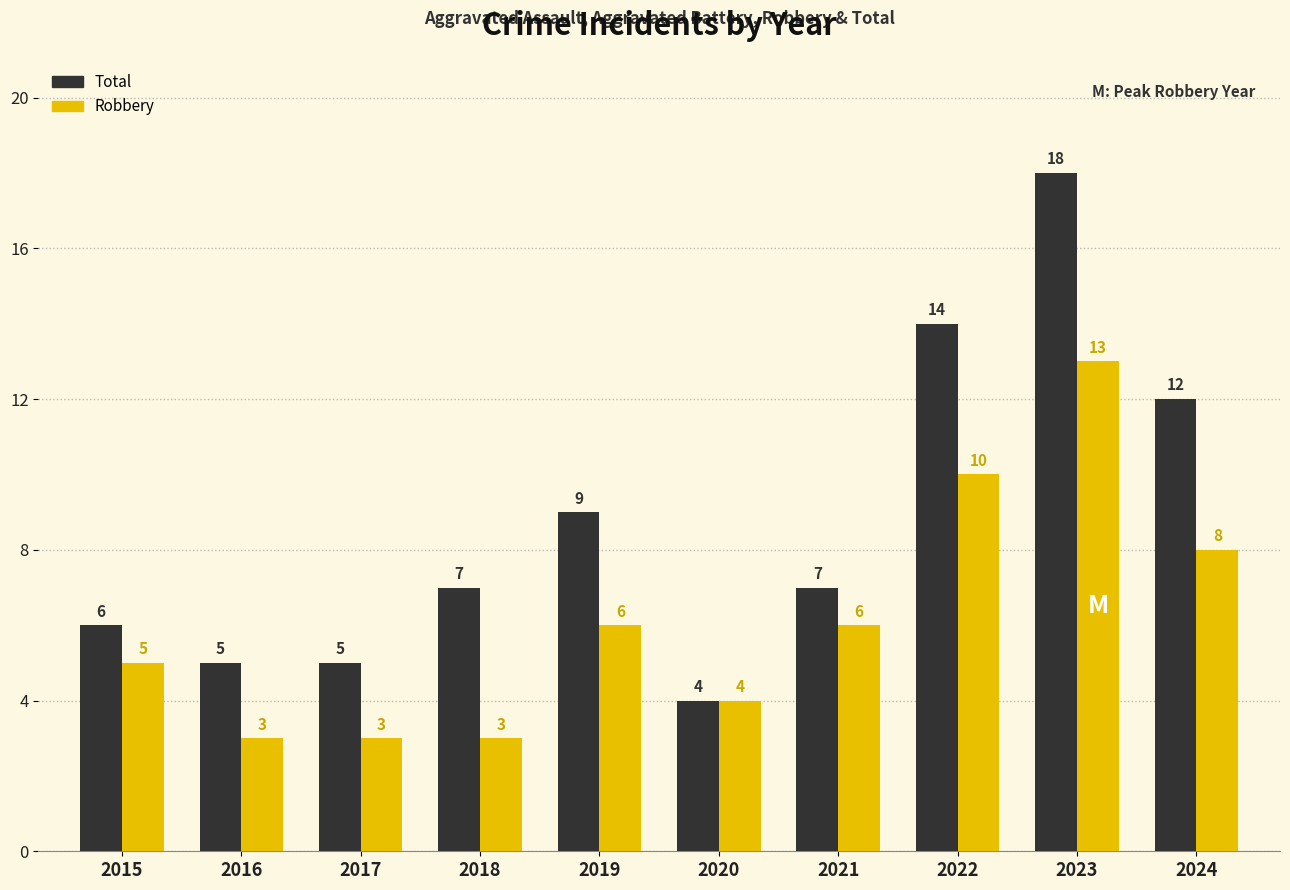

List the series in order of their peak value, lowest first.

Robbery, Total